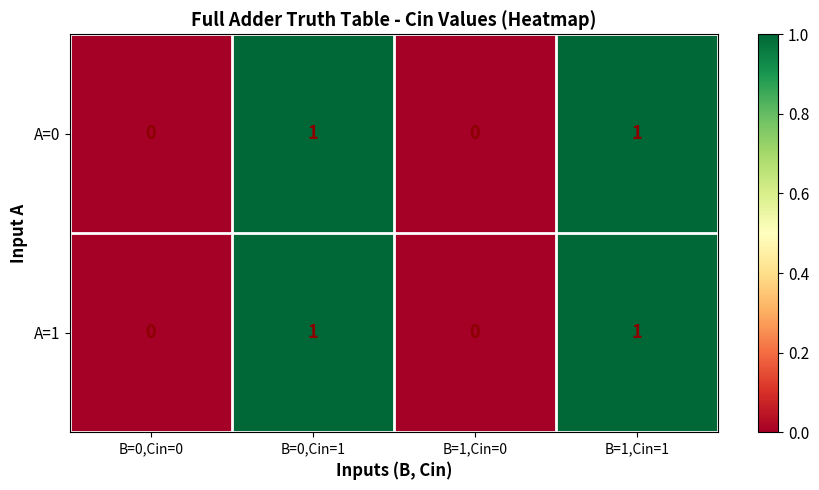

Is the value of A=0 at B=1,Cin=1 greater than the value of A=1 at B=1,Cin=0?

Yes